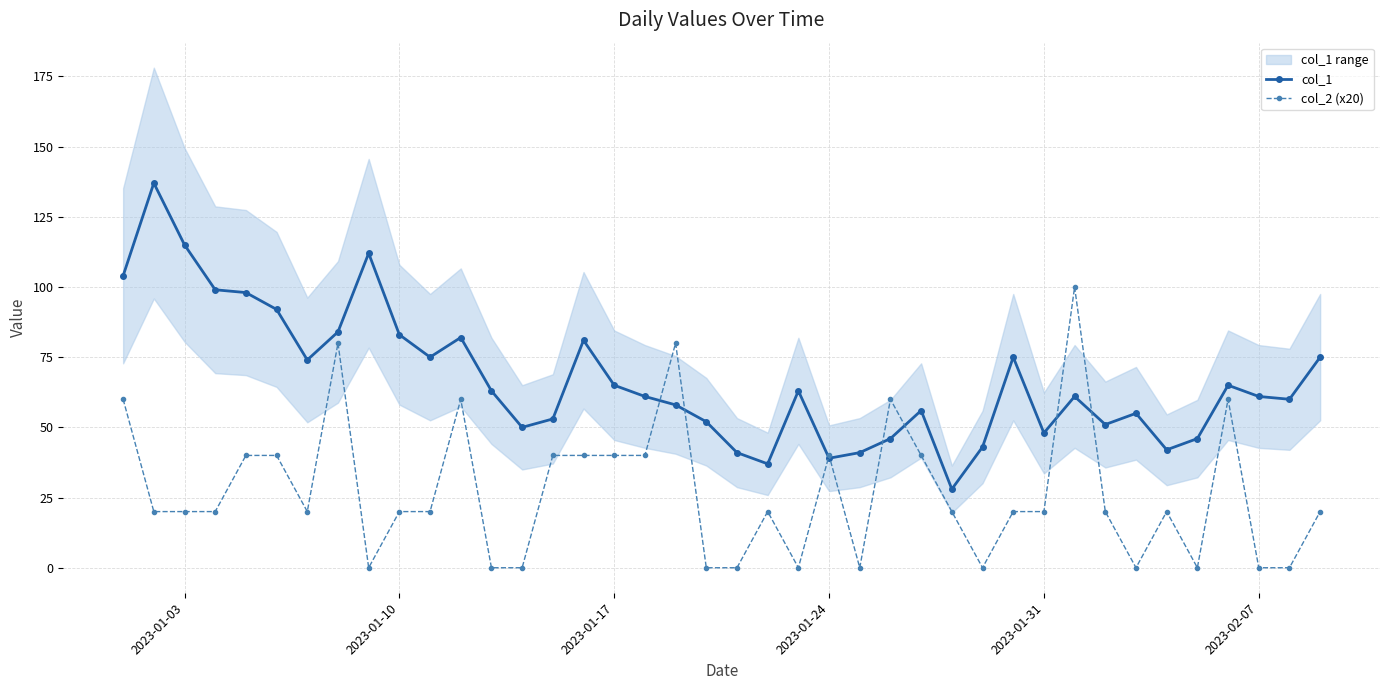

The col_2 (x20) series shows 0 at 2023-02-07. True or false?

True